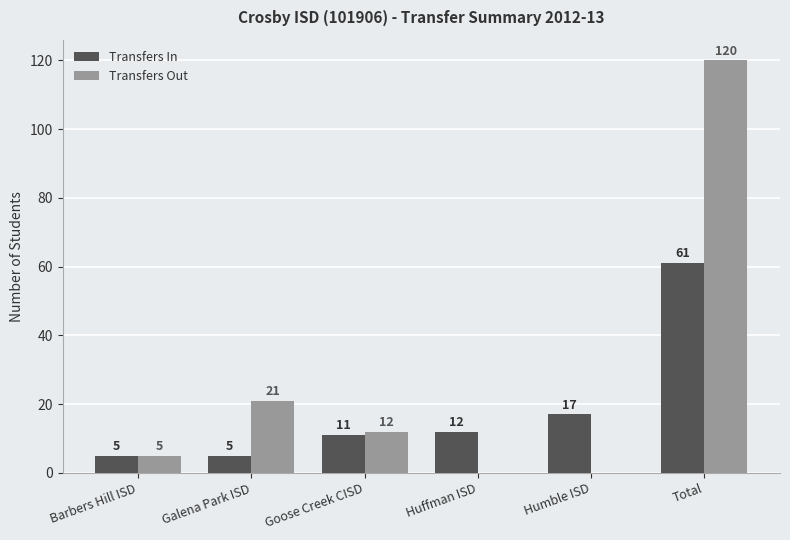

Reading left to right, list all the values displayed in this chart.

Transfers In: 5	5	11	12	17	61
Transfers Out: 5	21	12	0	0	120